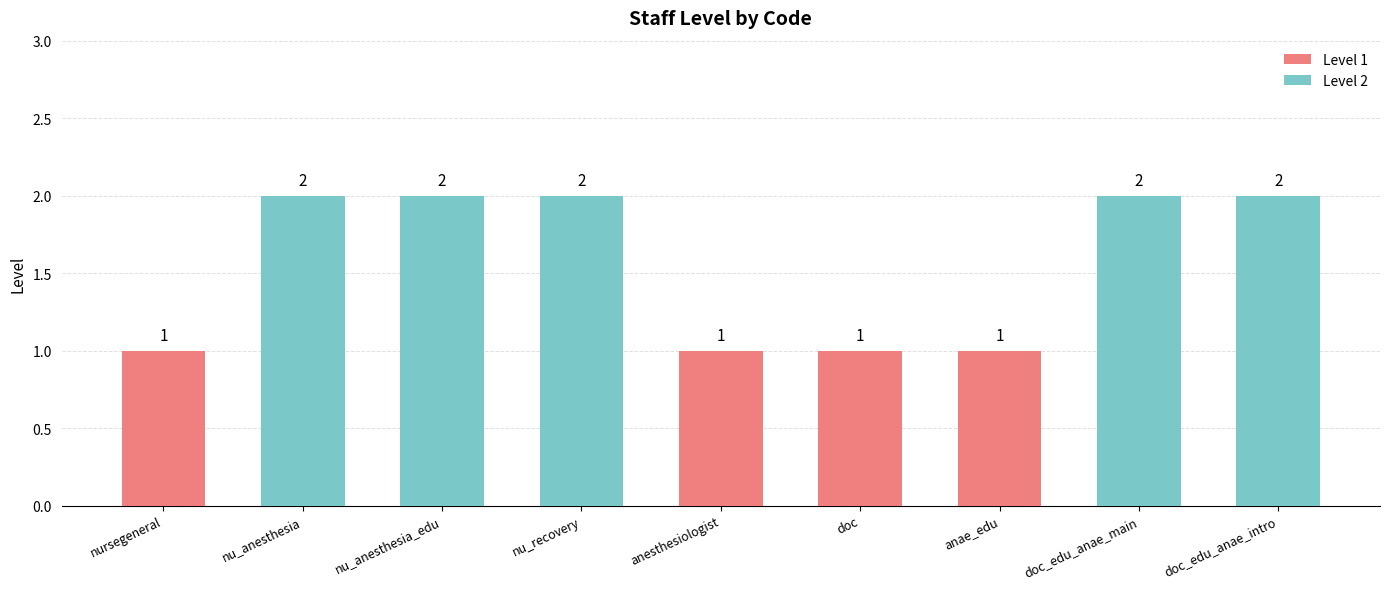

True or false: the data shows 2 at nu_anesthesia_edu.

True